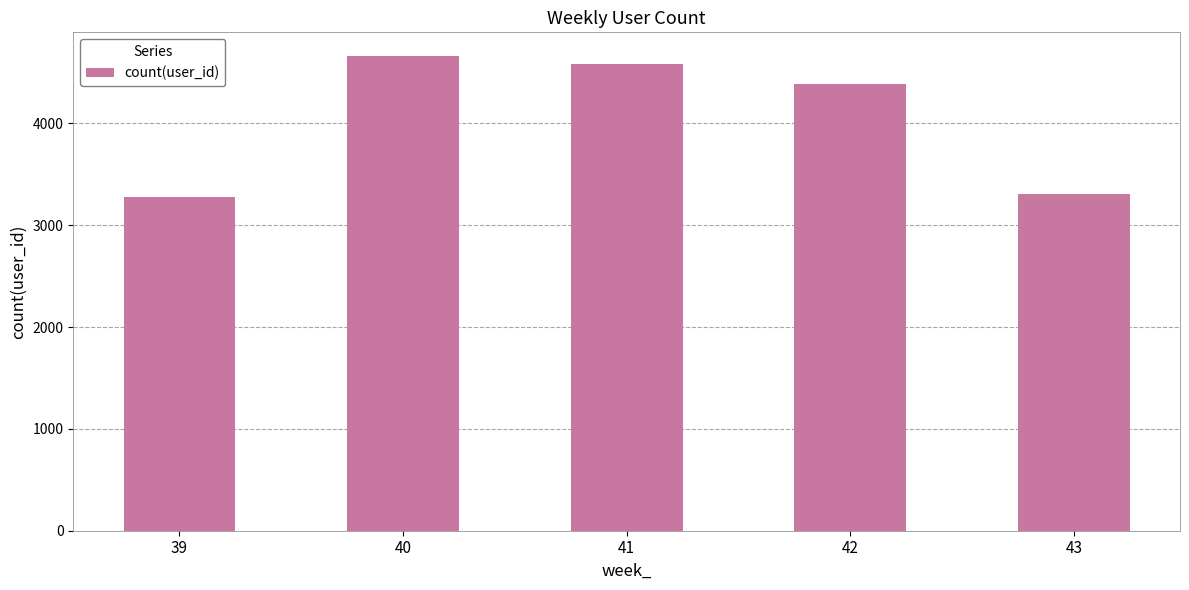

What is the value of the 1st bar from the left?

3275